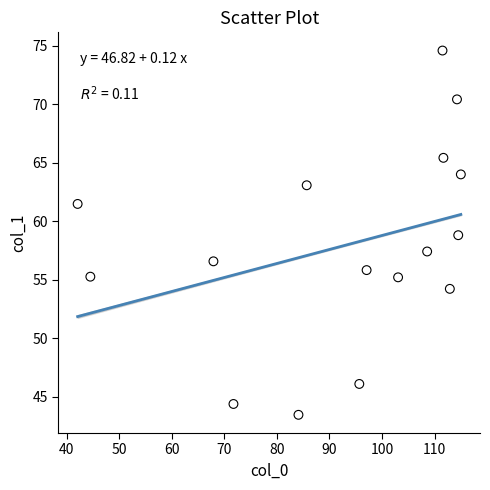

What is the range of Y values (max minus min)?

31.1